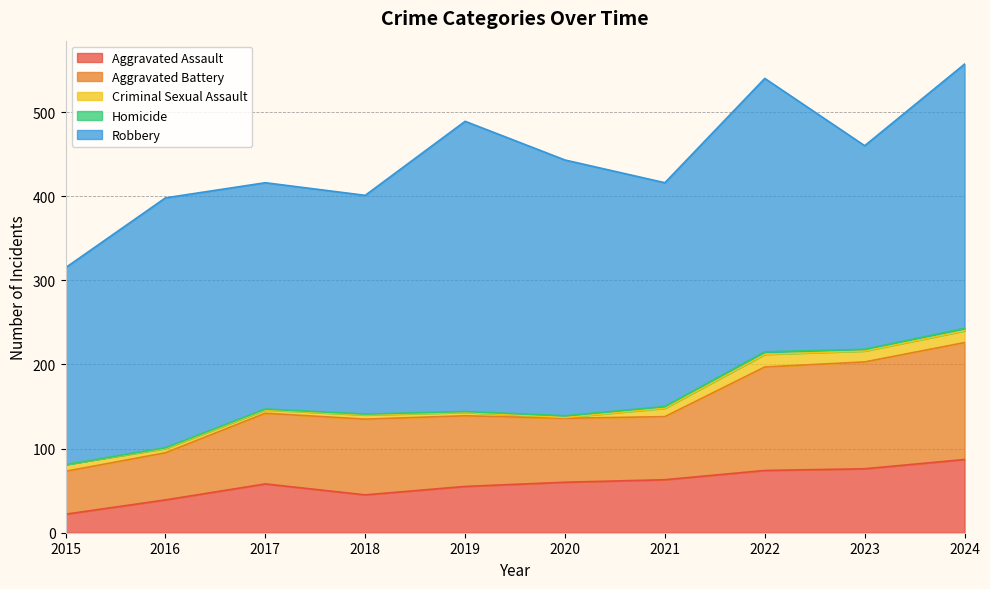

At 2017, list the series in order from largest to smallest.

Robbery, Aggravated Battery, Aggravated Assault, Criminal Sexual Assault, Homicide